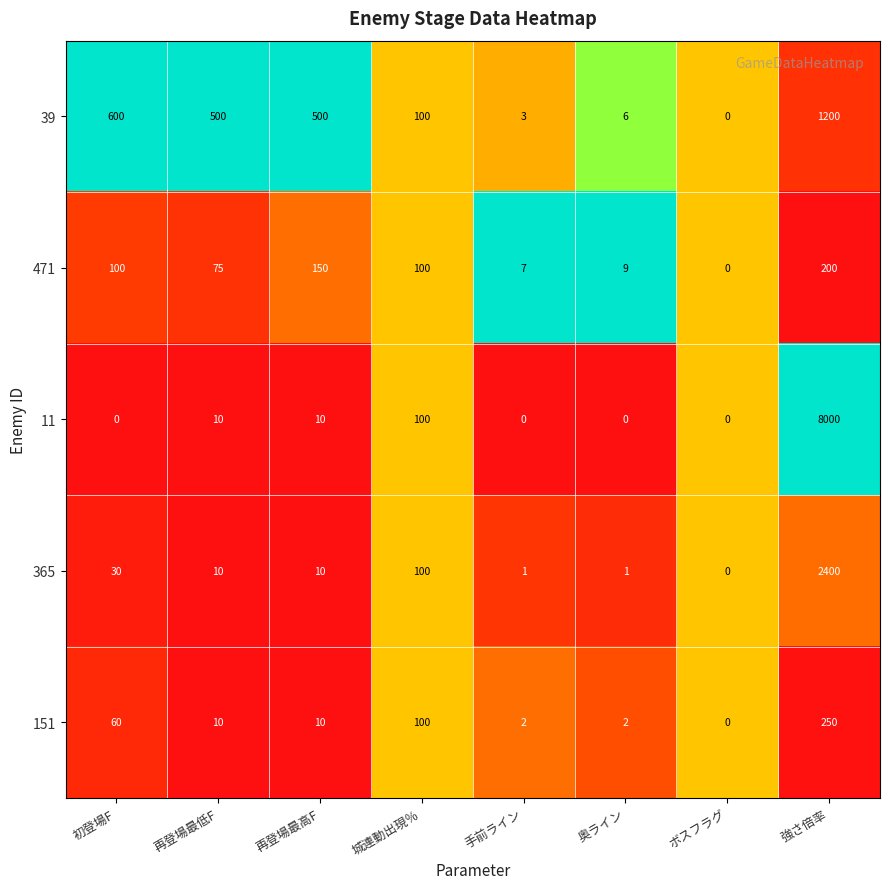

What is the difference between the highest and lowest values at 再登場最高F?

490